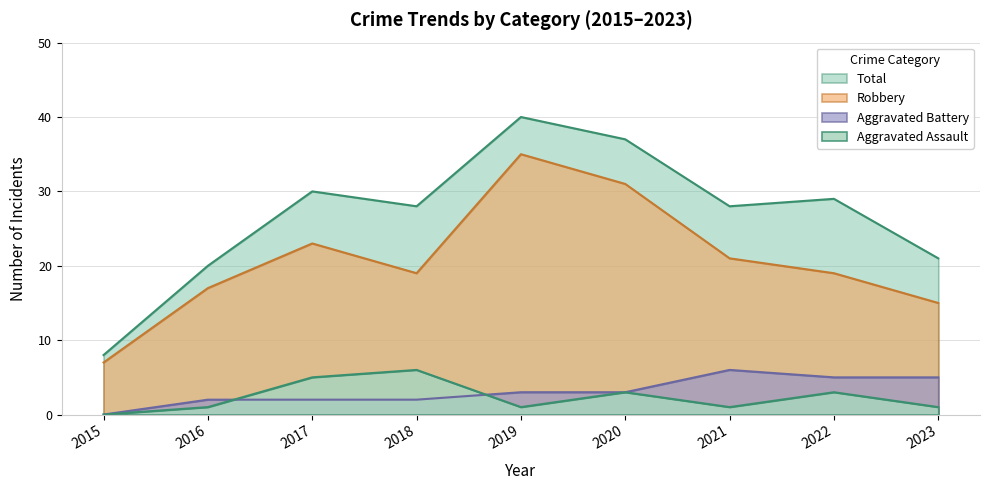

How many lines are shown in the chart?

4